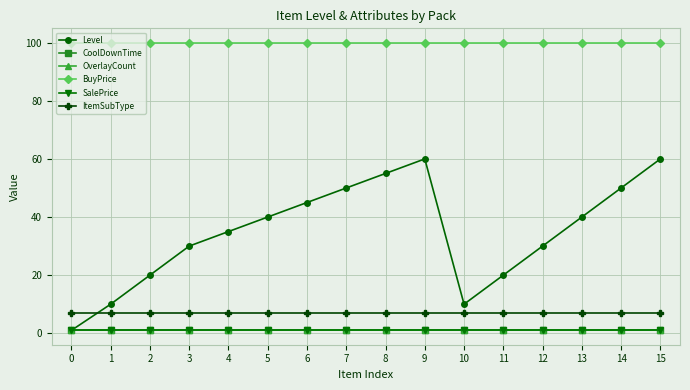

True or false: Level has more than 1 interior local peaks.

False